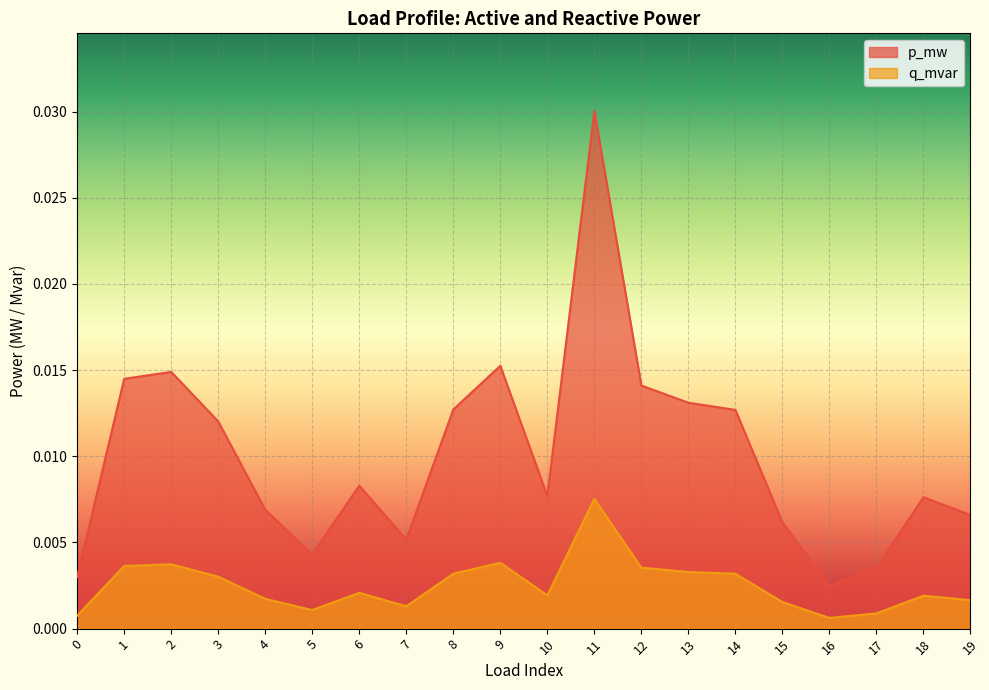

Which series has the largest total across all categories?

p_mw